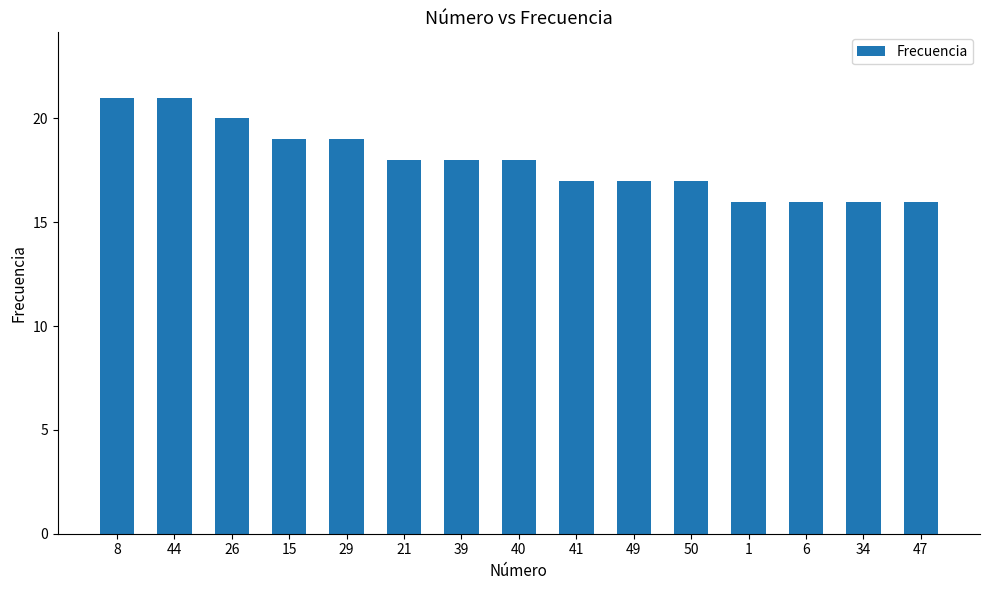

What is the ratio of the value at 34 to the value at 29?

0.8